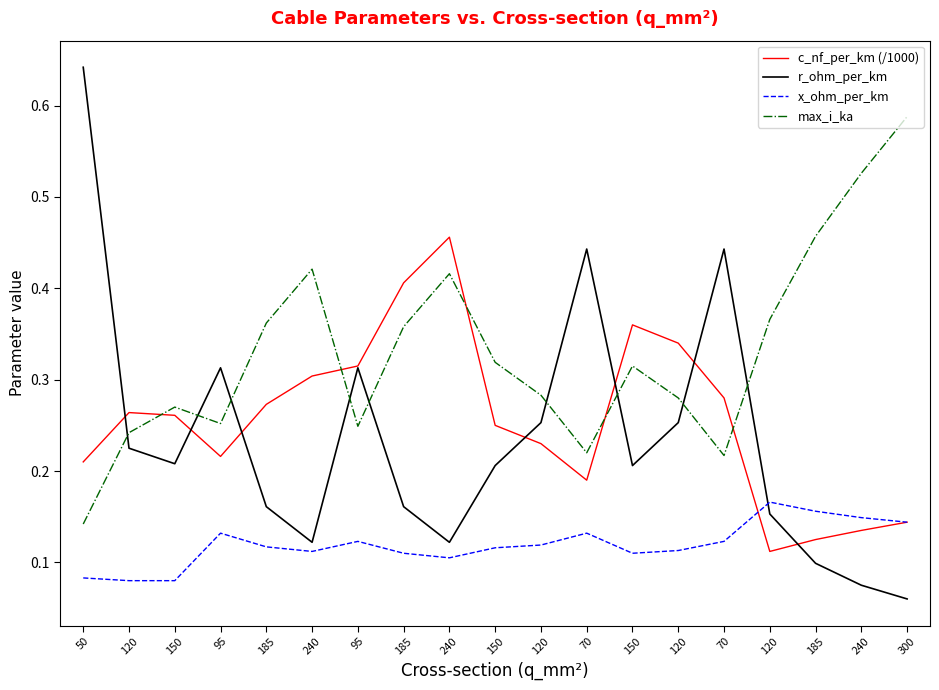

Rank the categories by max_i_ka value from highest to lowest.

300, 240, 185, 240, 240, 120, 185, 185, 150, 150, 120, 120, 150, 95, 95, 120, 70, 70, 50